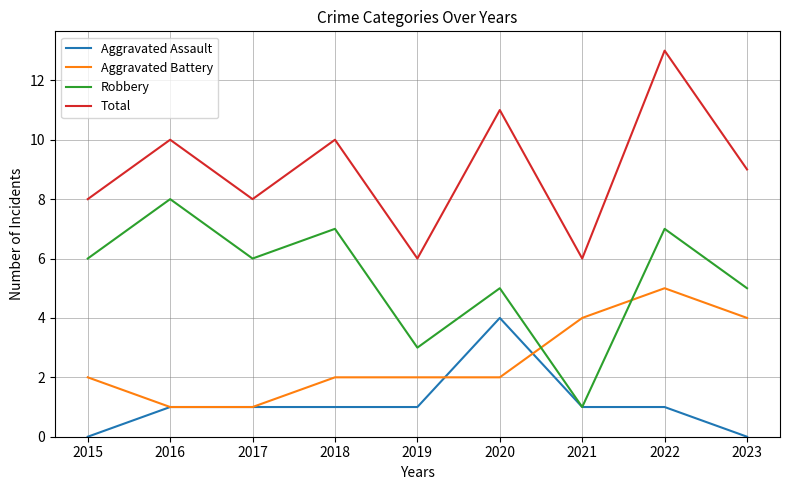

Is the value of Aggravated Assault at 2021 greater than the value of Total at 2022?

No